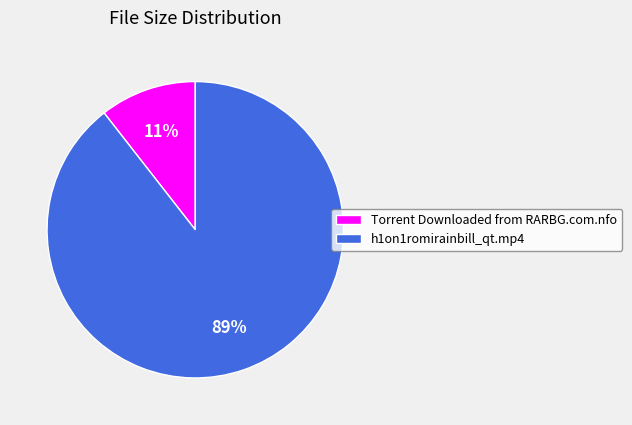

To the nearest percent, what portion does Torrent Downloaded from RARBG.com.nfo represent?

11%